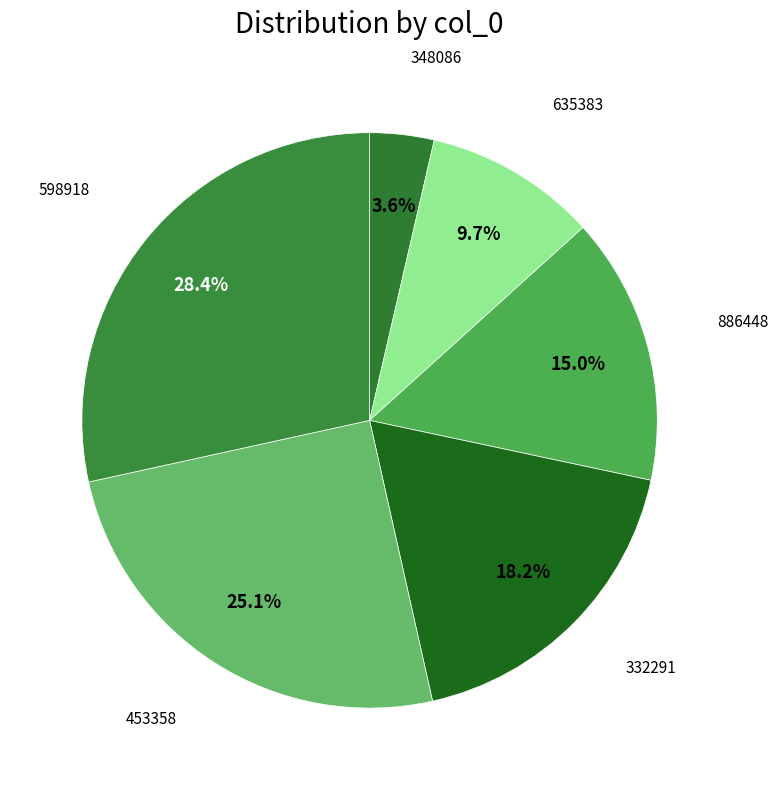

Which has a higher value, 348086 or 453358?

453358